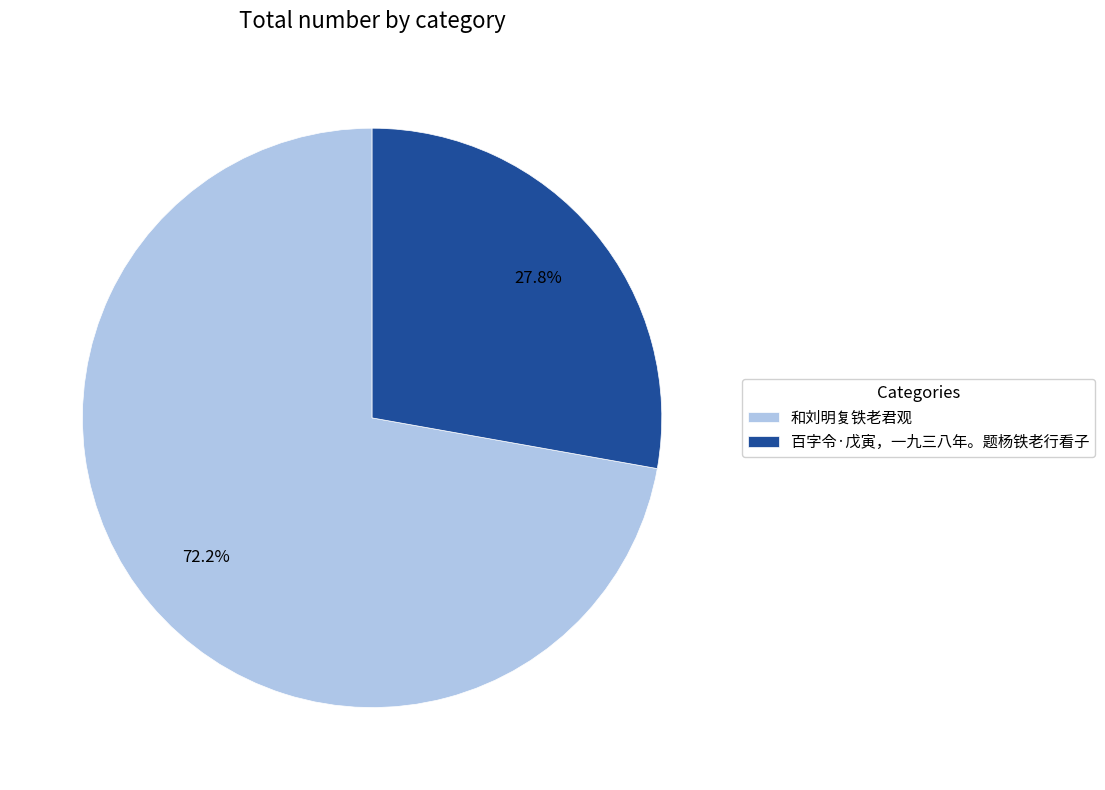

Which slice is the largest?

和刘明复铁老君观